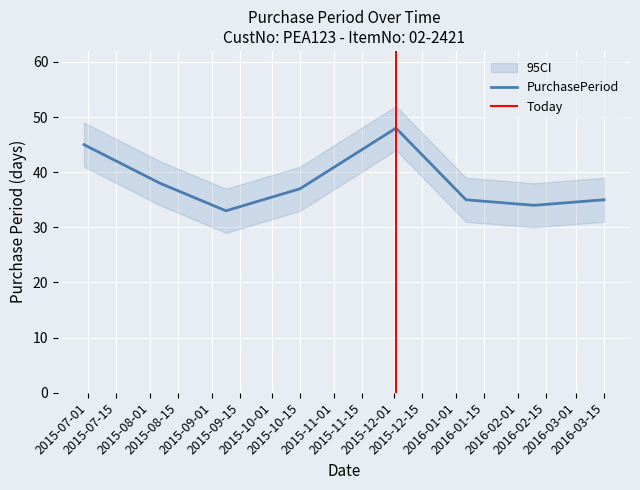

What is the difference between the second highest and second lowest values?

11